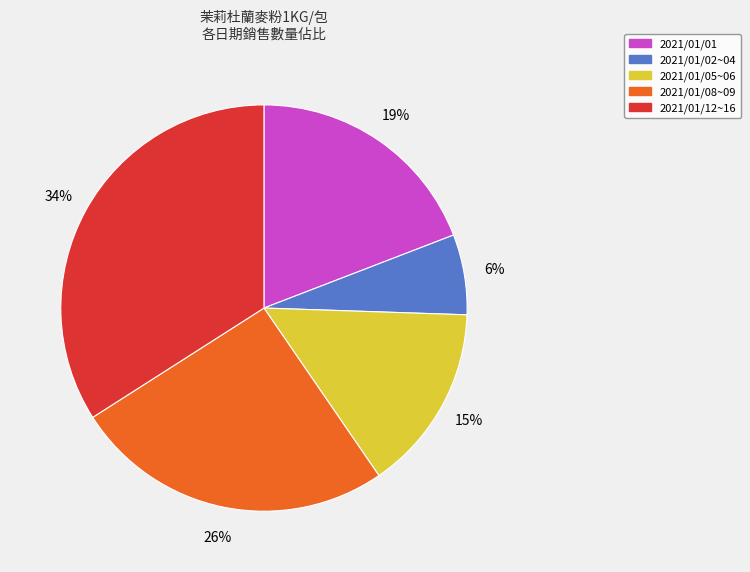

True or false: 2021/01/02~04 accounts for 21% of the total.

False